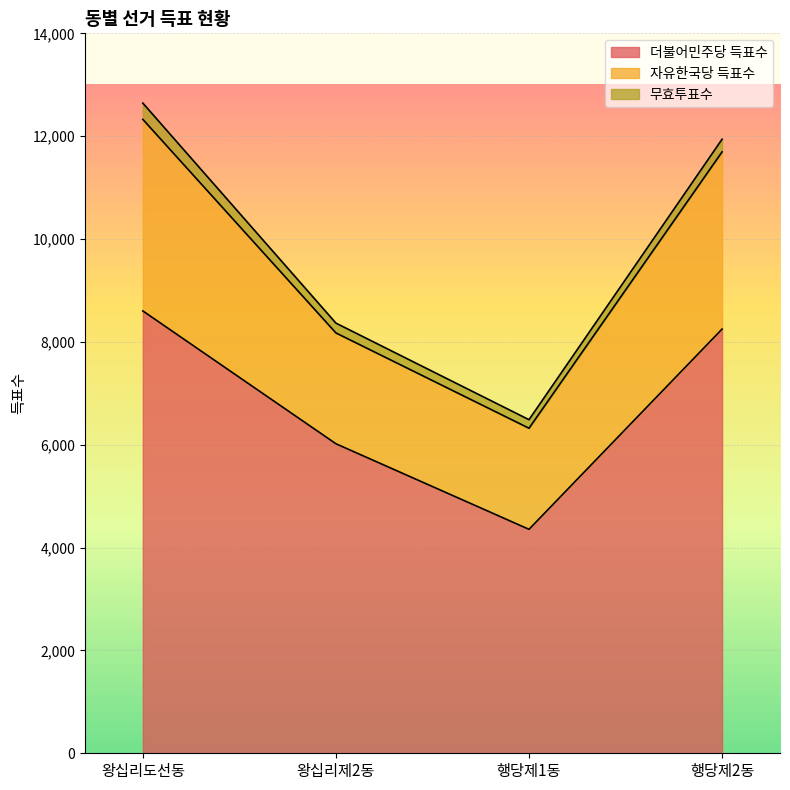

What is the label of the 3rd point from the right?

왕십리제2동